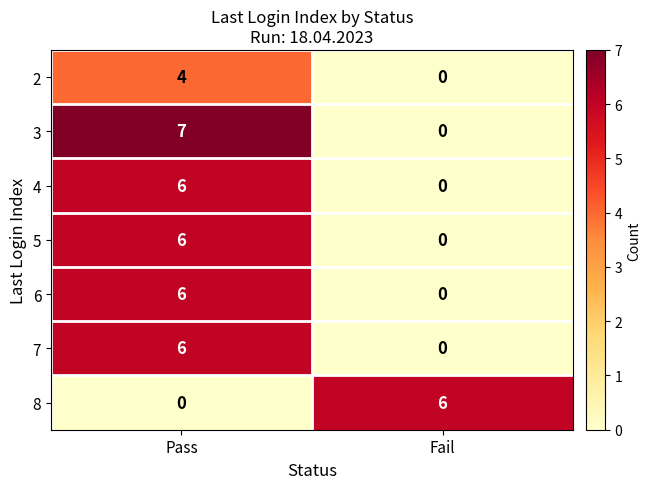

Which series has the largest total across all categories?

3